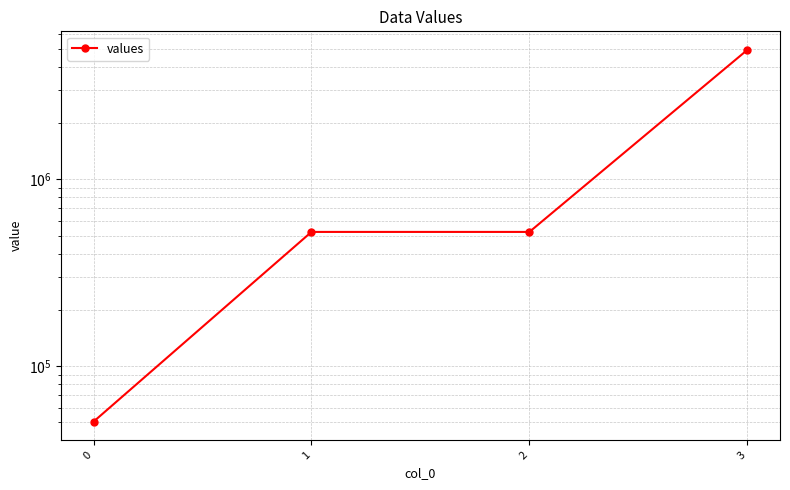

What is the value of the 2nd point from the left?

522970